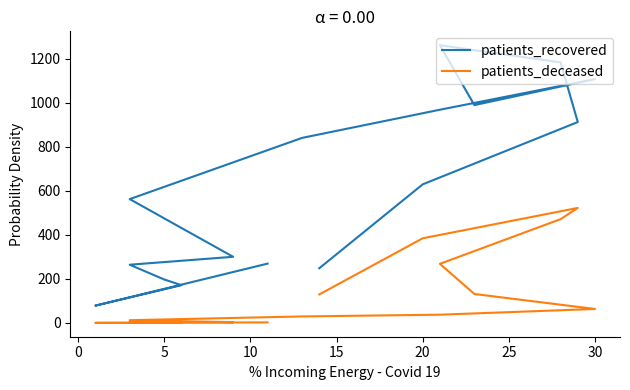

How many values in the patients_recovered series are below 629?

8